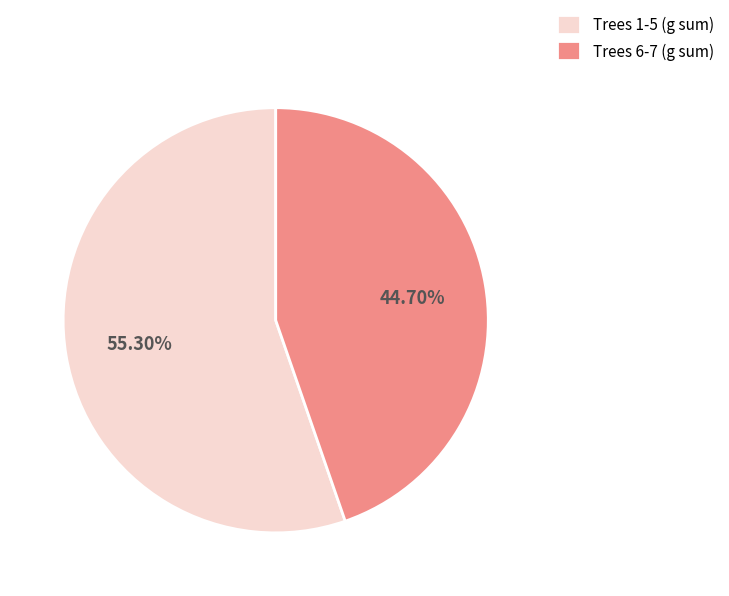

Approximately how many times larger is the value at Trees 1-5 (g sum) compared to Trees 6-7 (g sum)?

1.2